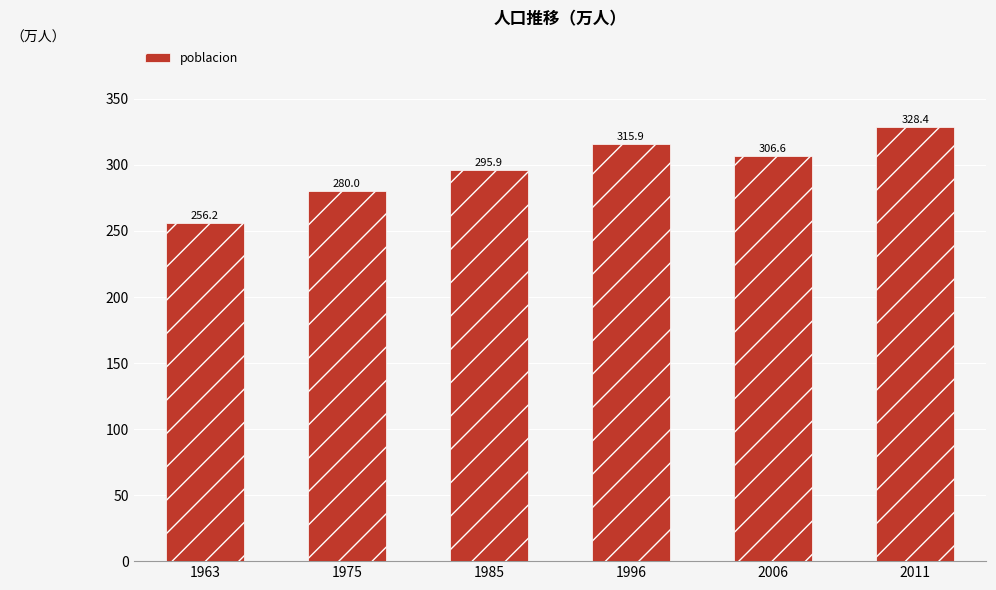

Is it true that the value at 2006 is 306.6?

True